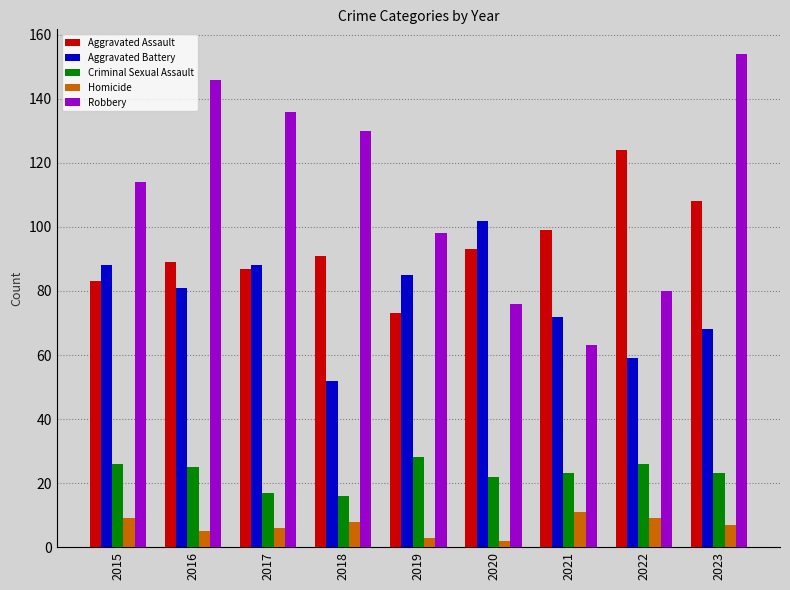

Which series has the largest total across all categories?

Robbery